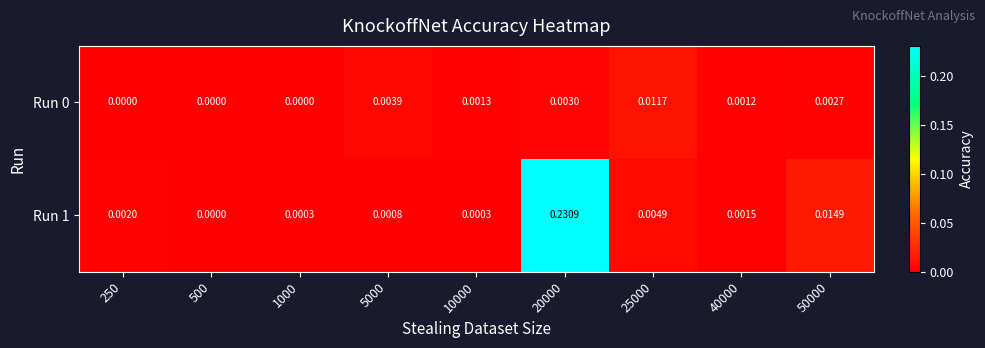

Is the value of Run 0 at 10000 greater than the value of Run 1 at 5000?

Yes